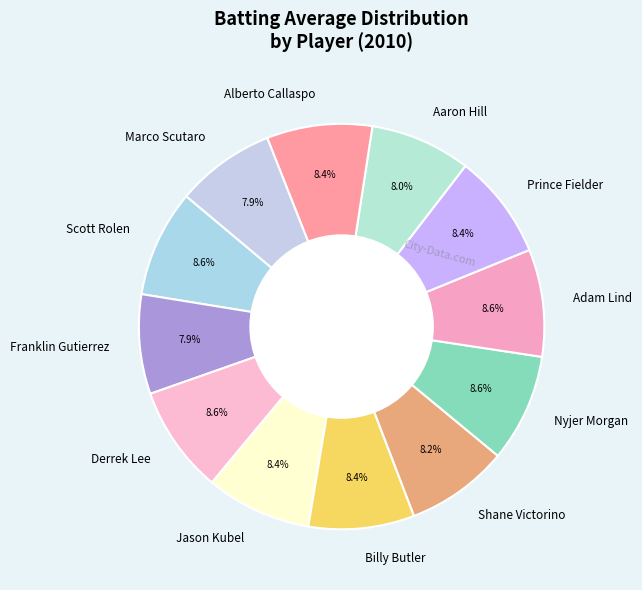

What portion of the pie excludes Alberto Callaspo?

91.6%